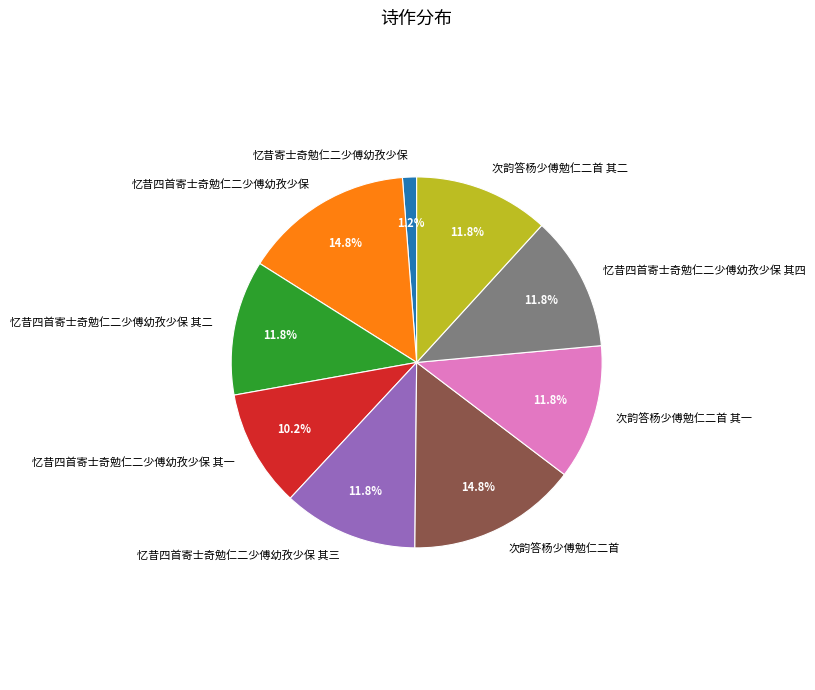

To the nearest percent, what is the difference between the largest and smallest slice percentages?

14%